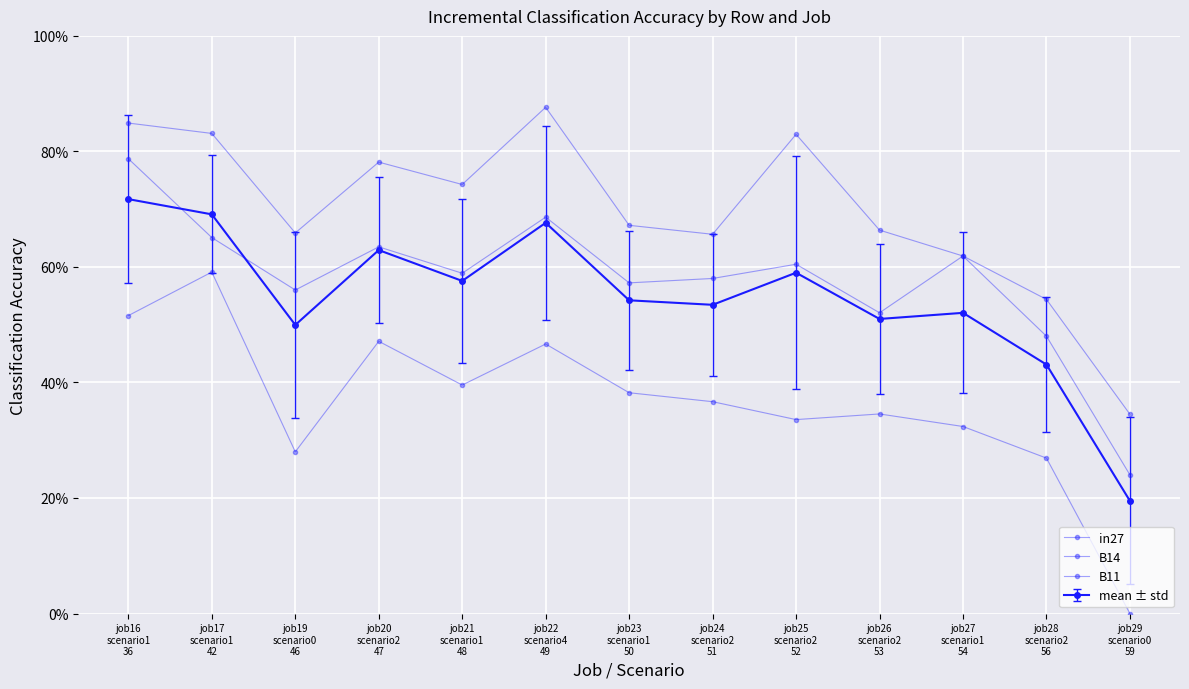

What is the label of the 11th point from the right?

job19
scenario0
46